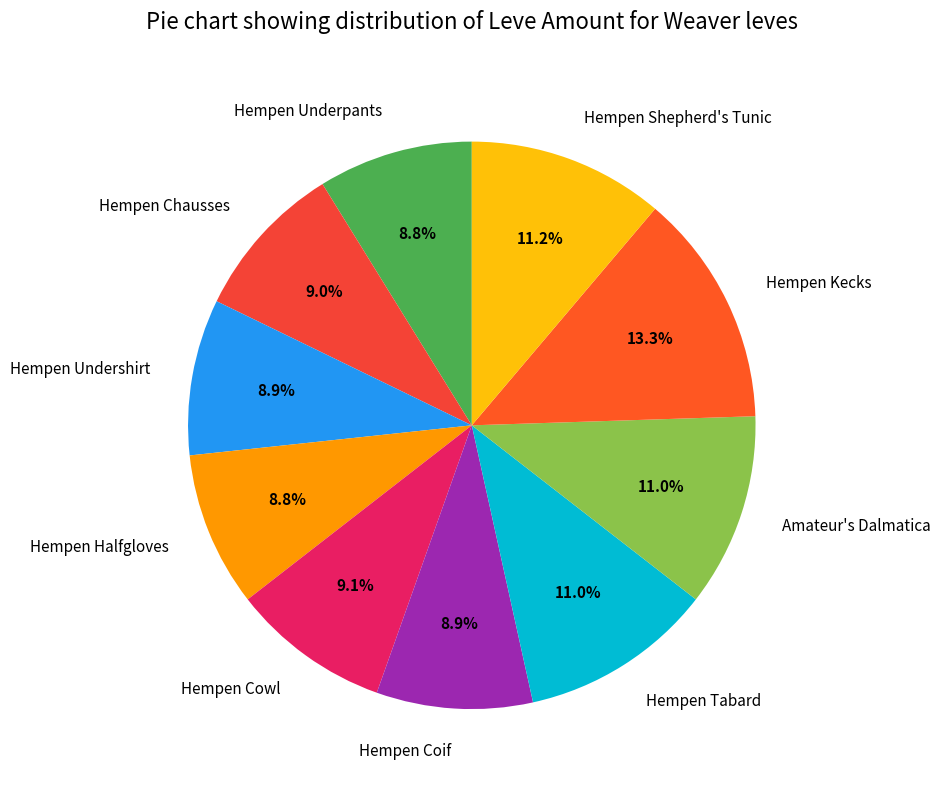

The Hempen Underpants slice represents 9% of the pie. True or false?

True